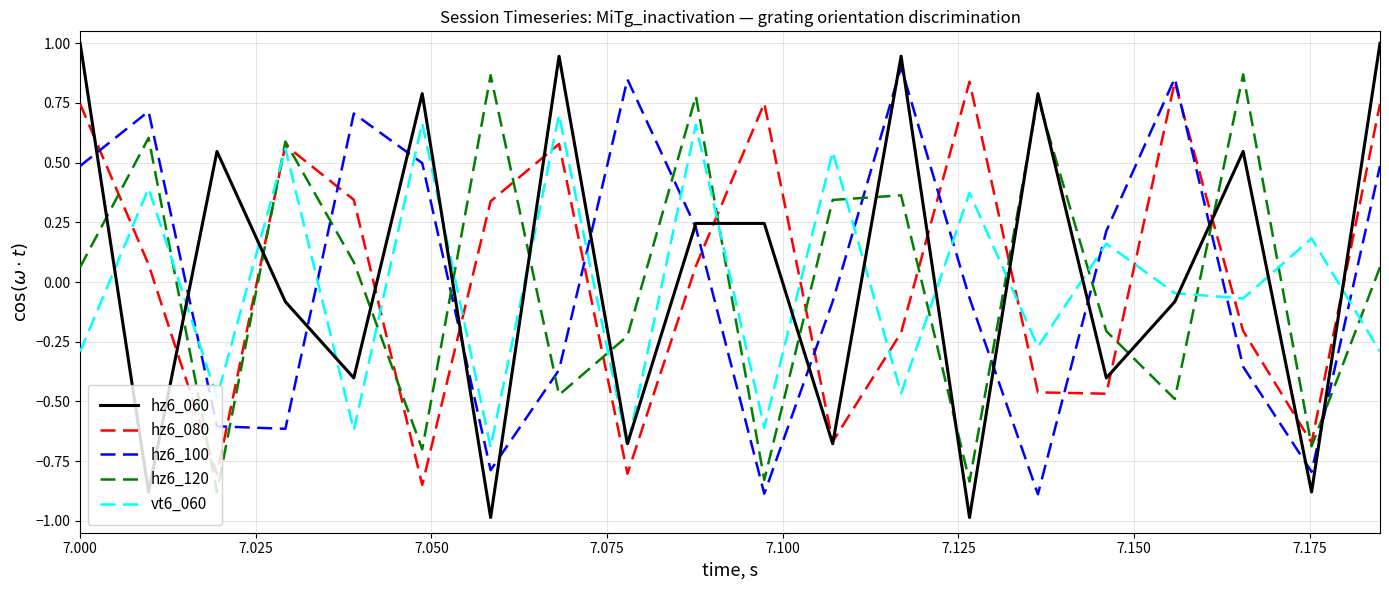

What is the greatest value displayed?

1.0